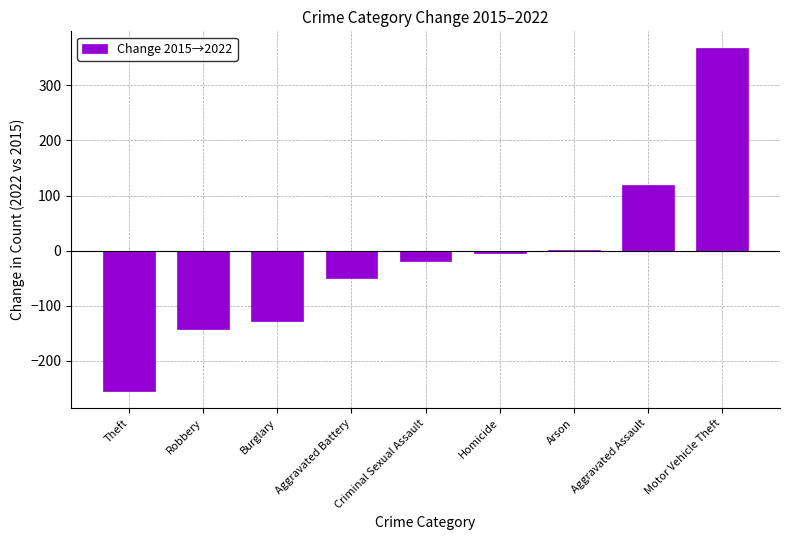

Count the number of categories in the chart.

9